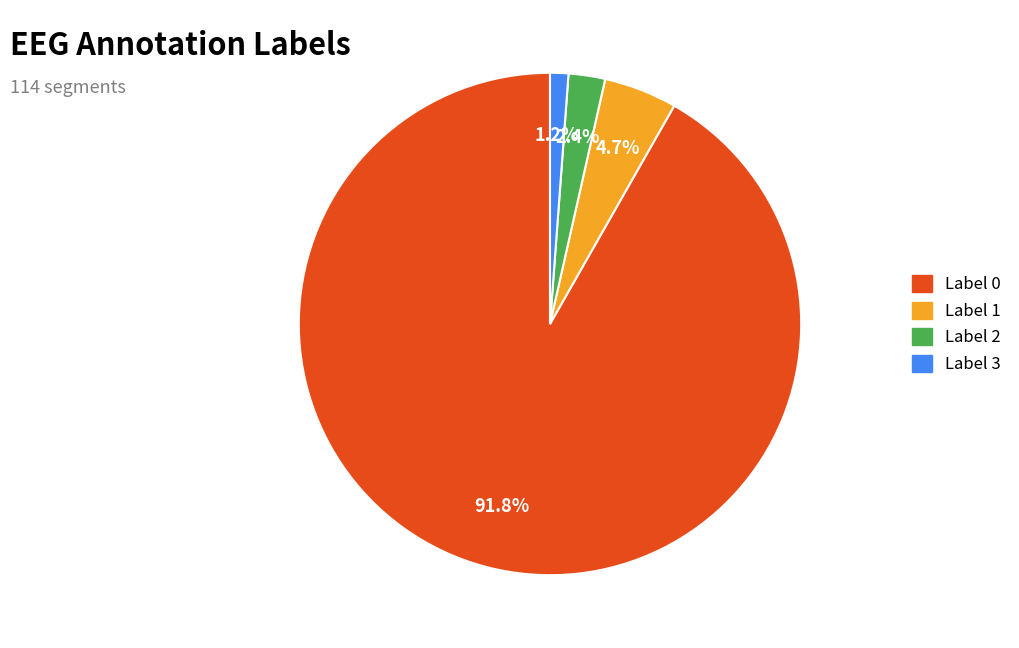

Is there any slice that represents more than half of the pie?

Yes